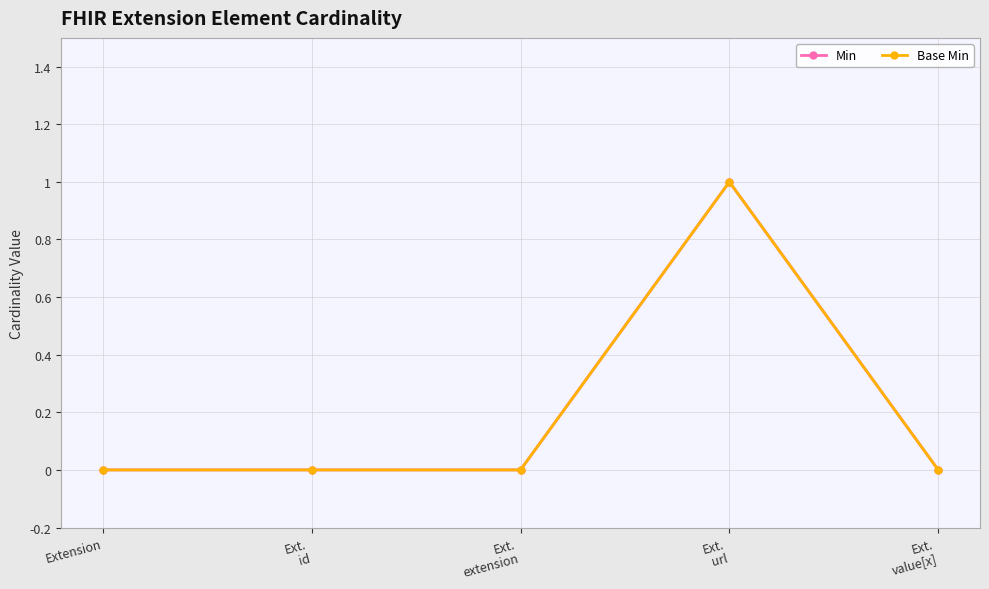

Is this an area chart (filled region under the line)?

No